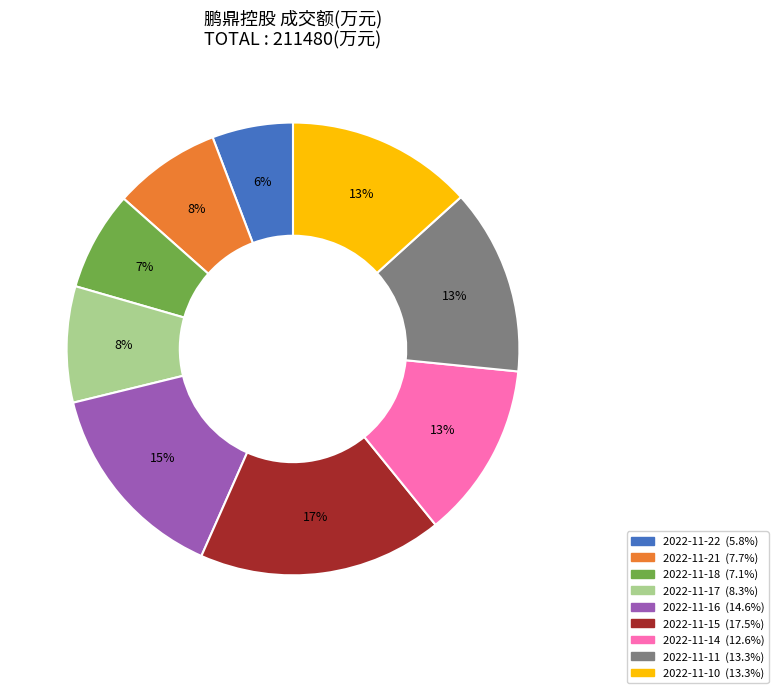

What percentage is the 2022-11-15 slice, to the nearest percent?

17%